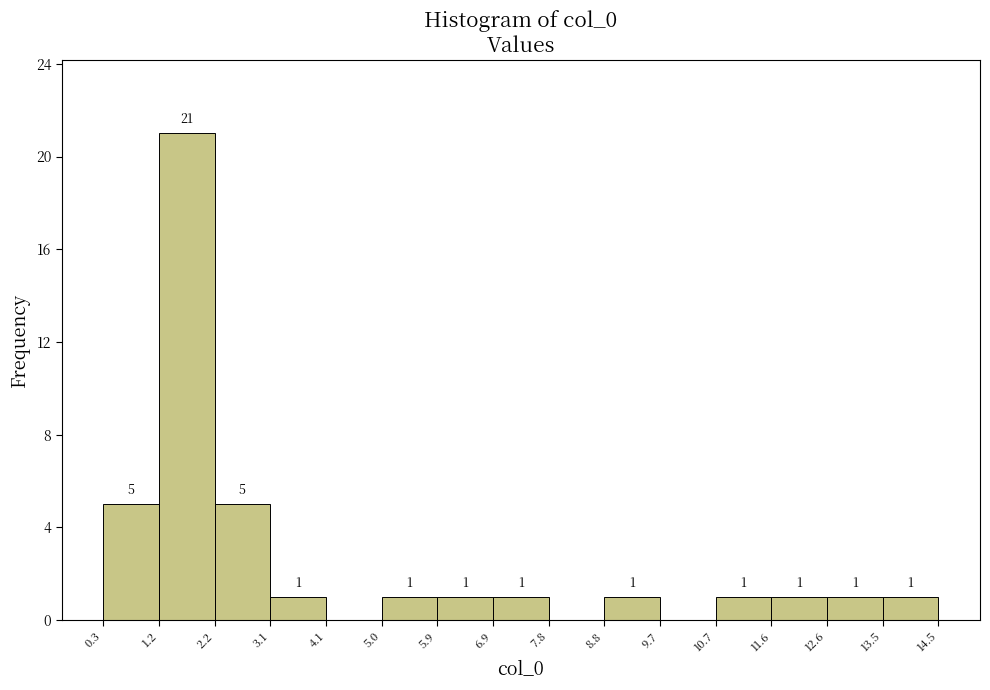

Over which range of the x-axis is the bar tallest?

1.2 to 2.2